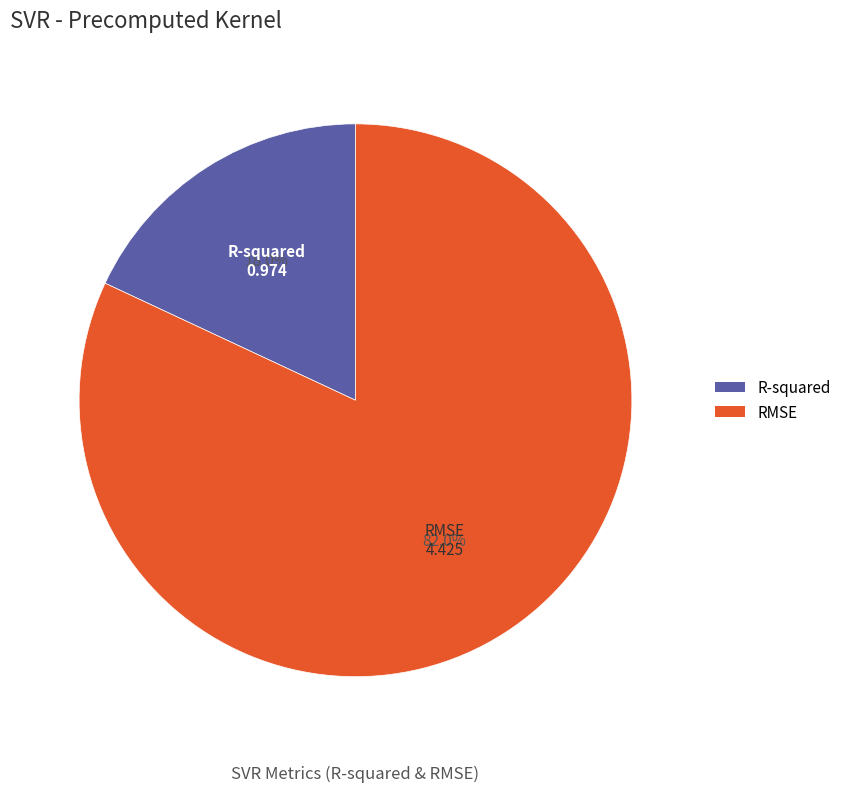

Rank the categories by value from lowest to highest.

R-squared, RMSE